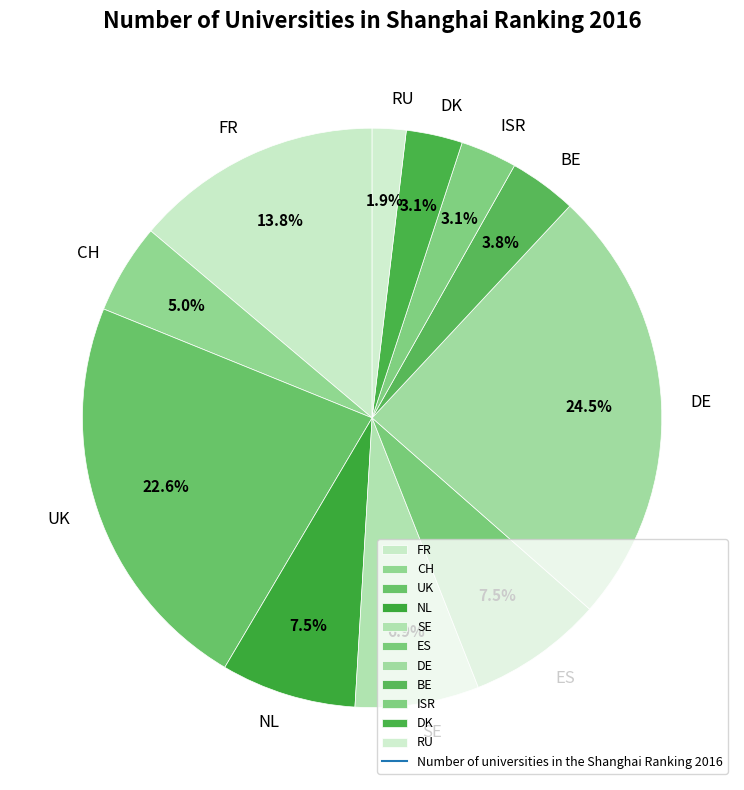

Does SE account for over 50% of the chart?

No